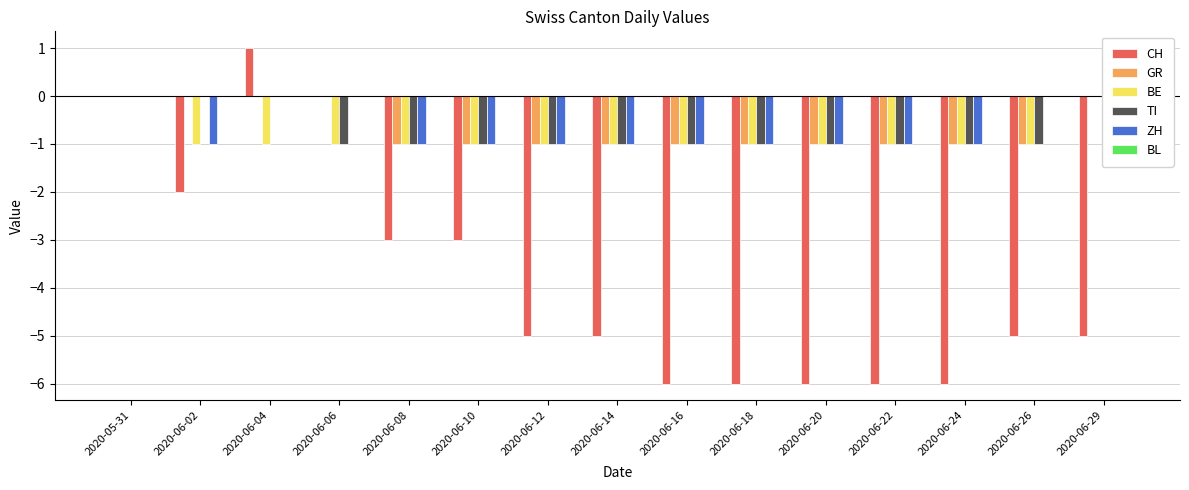

True or false: CH has a value of -5 at 2020-06-29.

True